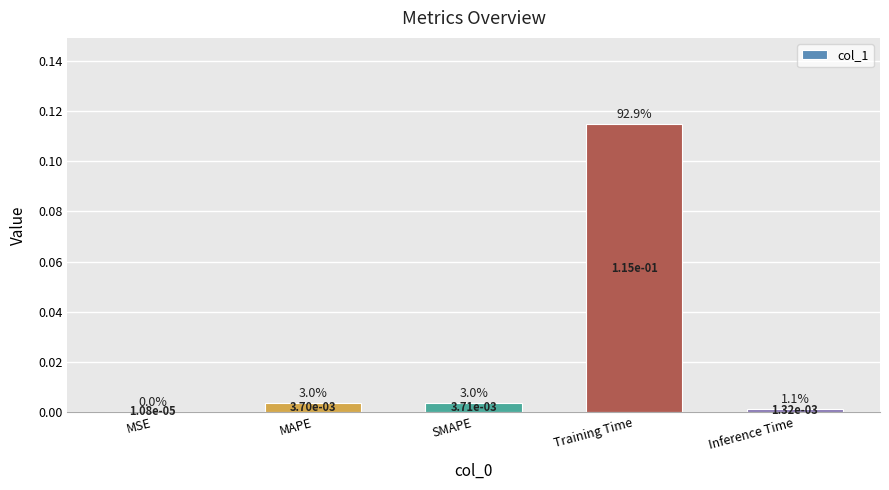

At which category does the chart reach its peak across all series?

Training Time